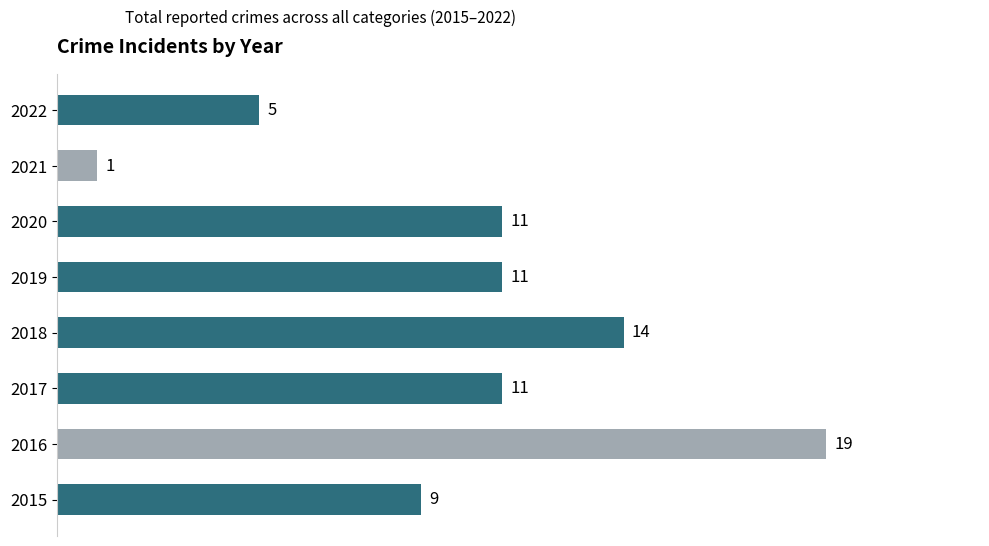

What is the smallest value displayed?

1